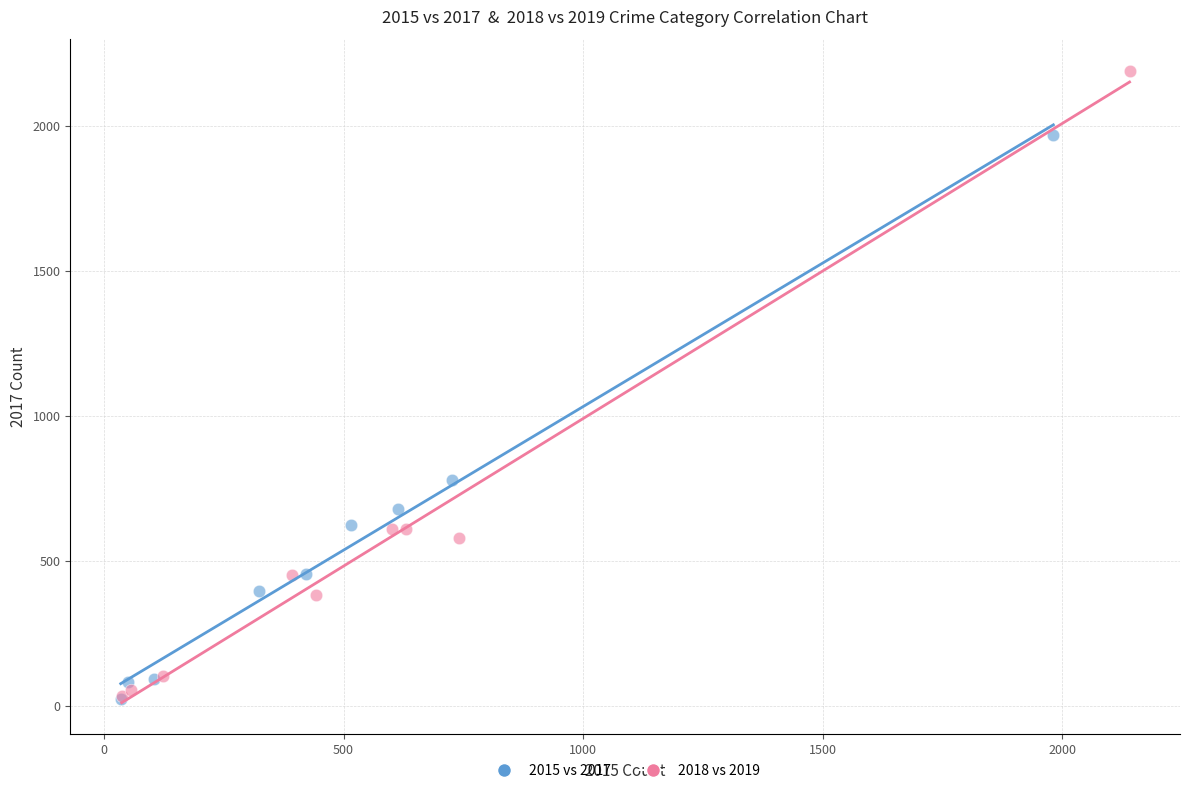

Which series has the largest Y range (max minus min)?

2018 vs 2019